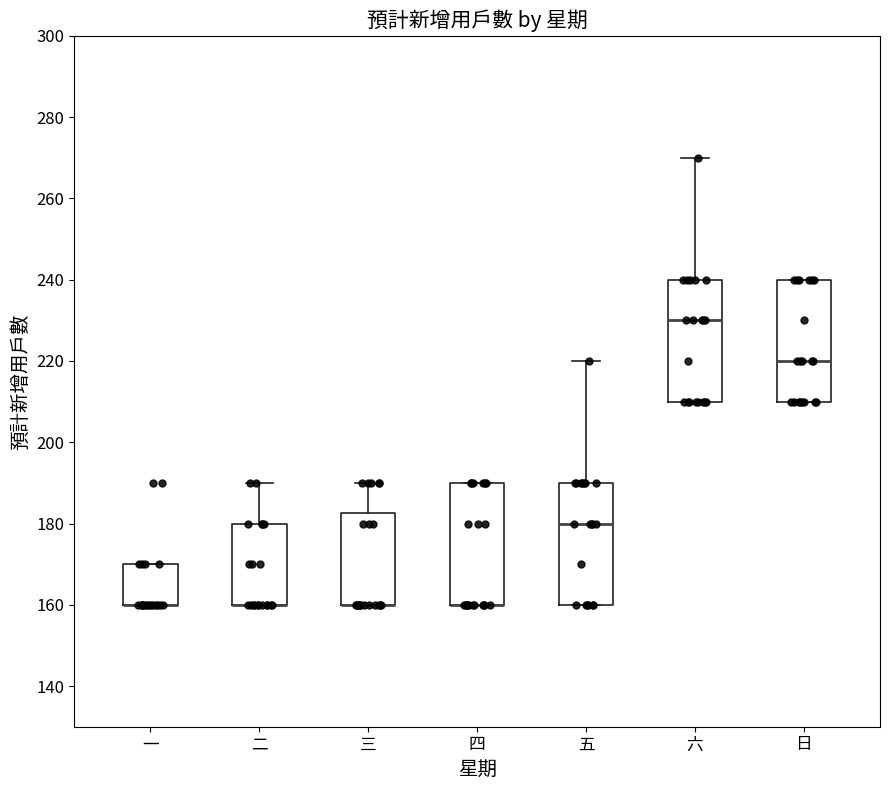

Reading left to right, read every box against the y-axis: the position of its median line, the range the box covers, and the ends of its whiskers. The values are not printed on the chart, so give them approximately, as read against the axis.

一: median 160 (drawn on the box's lower edge), box 160 to 170, whiskers 160 to 170
二: median 160 (drawn on the box's lower edge), box 160 to 180, whiskers 160 to 190
三: median 160 (drawn on the box's lower edge), box 160 to 182, whiskers 160 to 190
四: median 160 (drawn on the box's lower edge), box 160 to 190, whiskers 160 to 190
五: median 180, box 160 to 190, whiskers 160 to 220
六: median 230, box 210 to 240, whiskers 210 to 270
日: median 220, box 210 to 240, whiskers 210 to 240